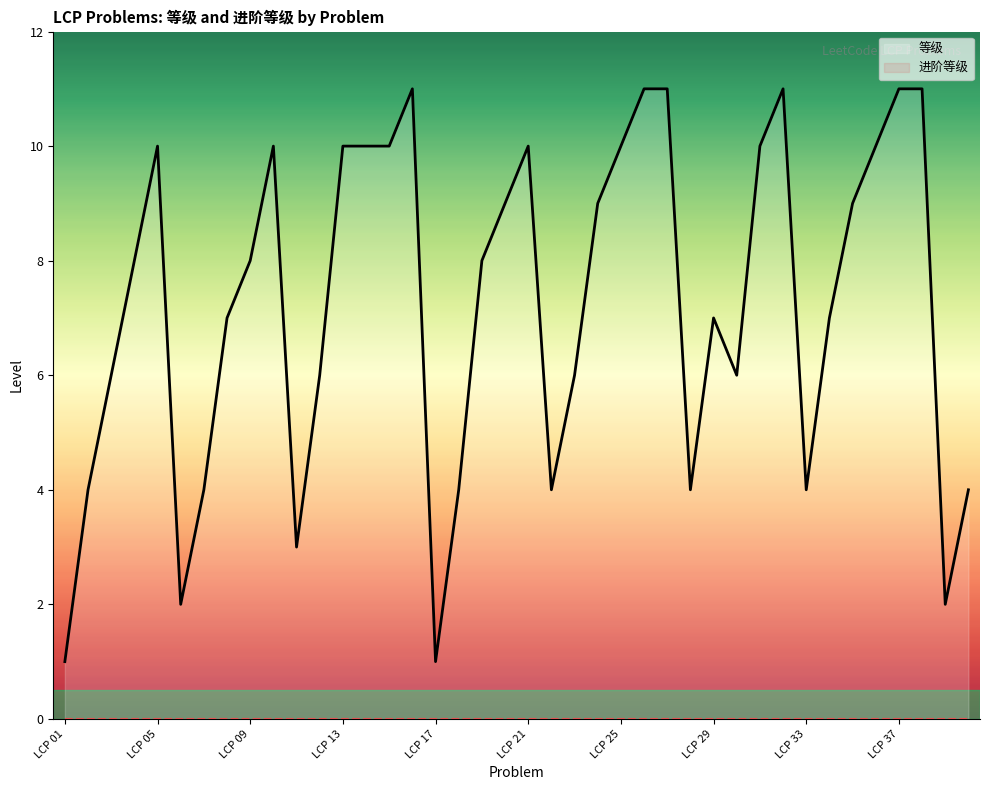

List the labels in order of value, smallest first.

LCP 01, LCP 17, LCP 06, LCP 39, LCP 11, LCP 02, LCP 07, LCP 18, LCP 22, LCP 28, LCP 33, LCP 40, LCP 03, LCP 12, LCP 23, LCP 30, LCP 08, LCP 29, LCP 34, LCP 04, LCP 09, LCP 19, LCP 20, LCP 24, LCP 35, LCP 05, LCP 10, LCP 13, LCP 14, LCP 15, LCP 21, LCP 25, LCP 31, LCP 36, LCP 16, LCP 26, LCP 27, LCP 32, LCP 37, LCP 38